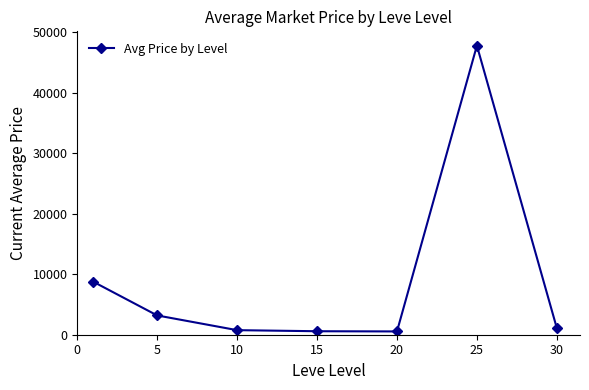

What is the value of the 6th point from the left?

47800.8